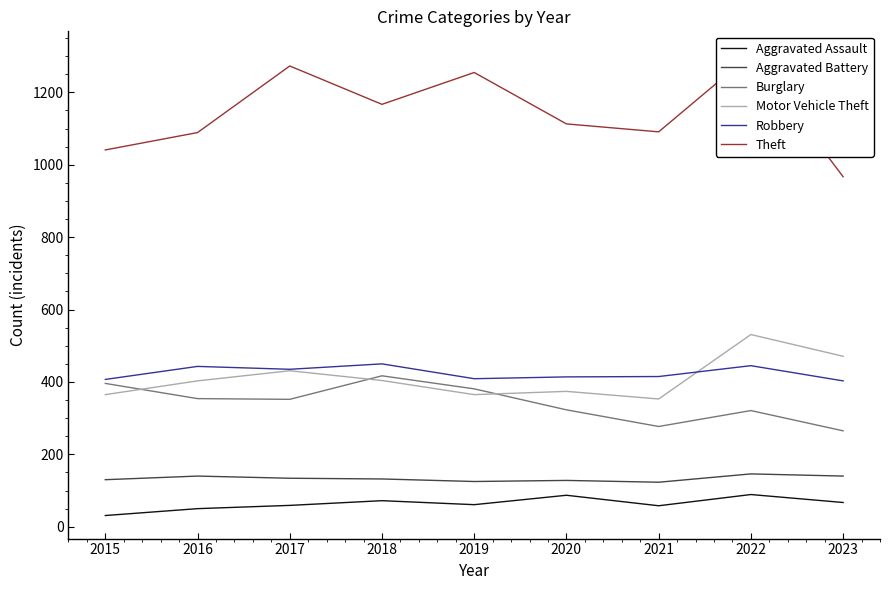

What is the sum of the Burglary values at 2017 and 2016?

706